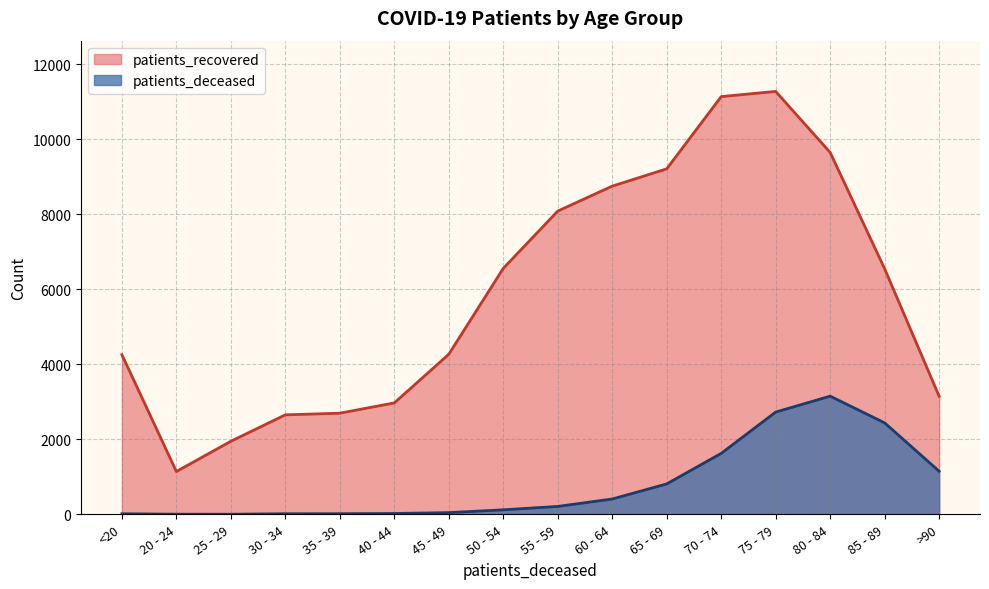

At which category does patients_recovered reach its first local valley?

20 - 24